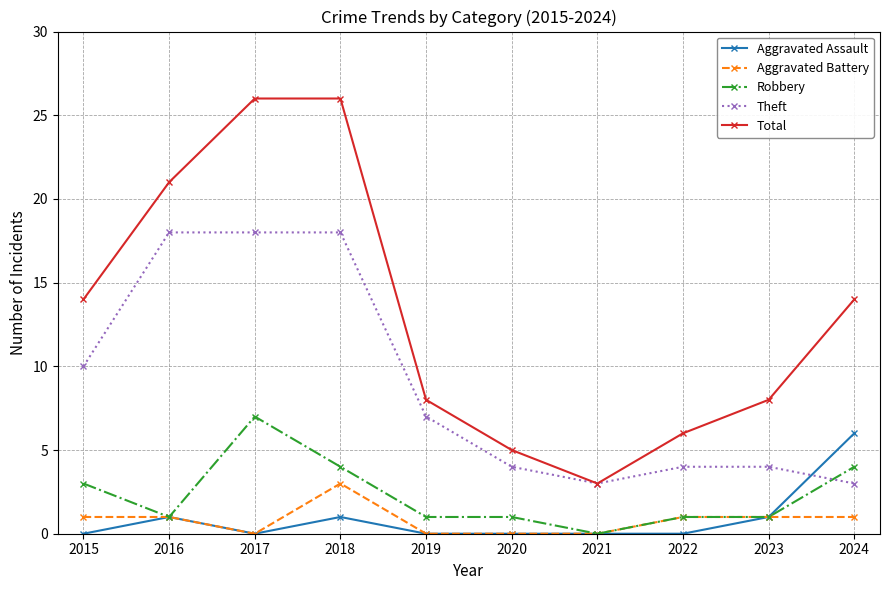

What is the difference between the maximum and second lowest values in the Total series?

21